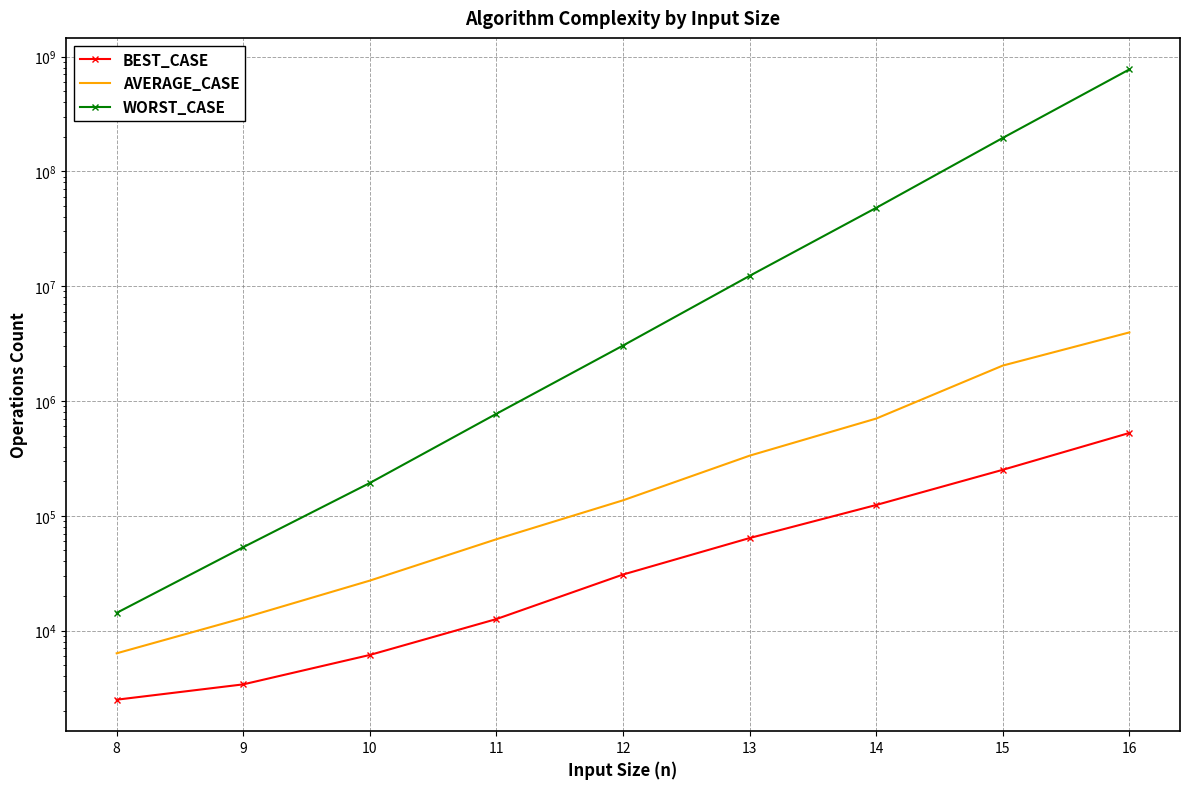

Reading left to right, list all the values displayed in this chart.

BEST_CASE: 8=2500	9=3400	10=6133	11=12600	12=30766	13=63966	14=124133	15=251433	16=526400
AVERAGE_CASE: 8=6340	9=12870	10=27250	11=62470	12=136330	13=333810	14=702540	15=2033710	16=3954970
WORST_CASE: 8=14266	9=53266	10=193133	11=773566	12=3039666	13=12297133	14=48128400	15=195540166	16=772761266